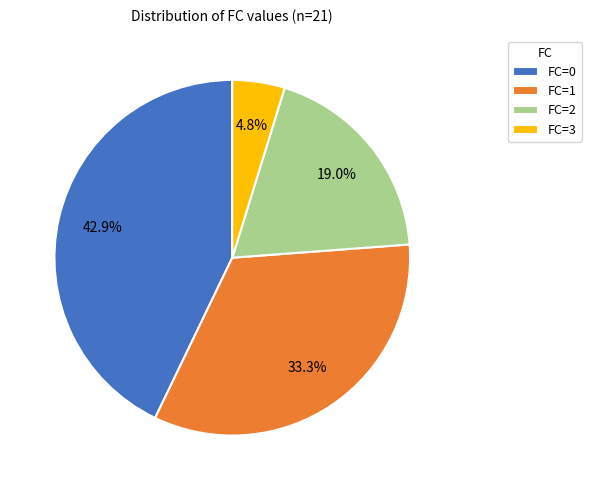

Between FC=0 and FC=2, which is larger?

FC=0